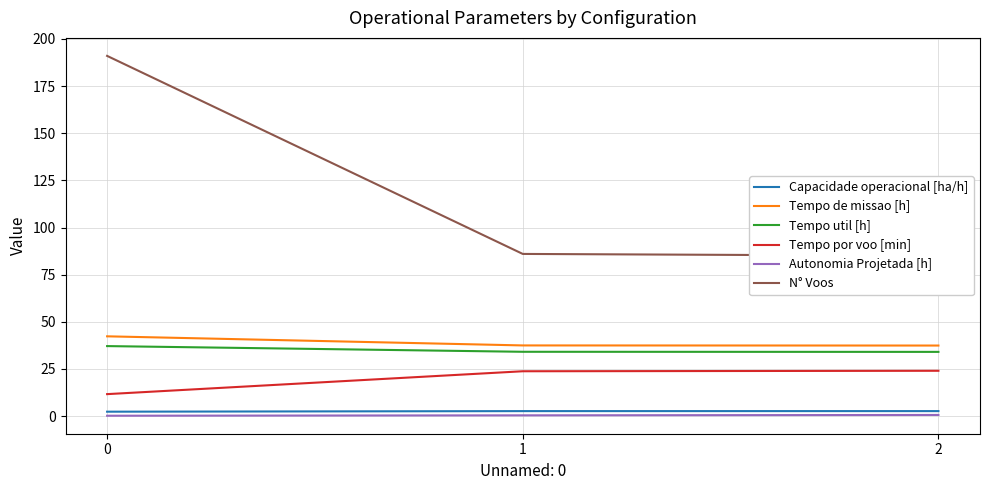

What is the greatest value displayed?

191.0